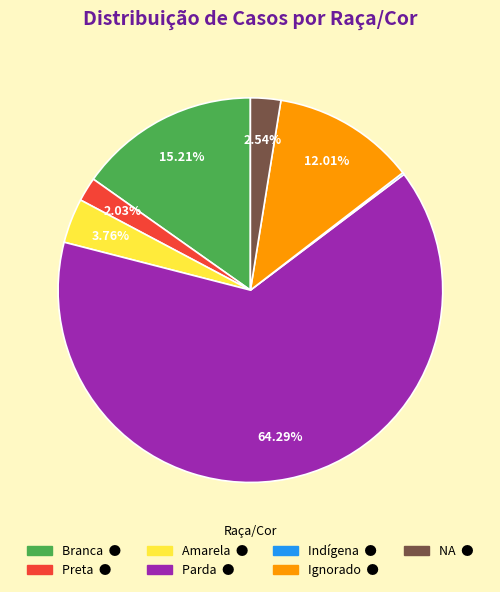

To the nearest percent, what is the average slice percentage?

14%